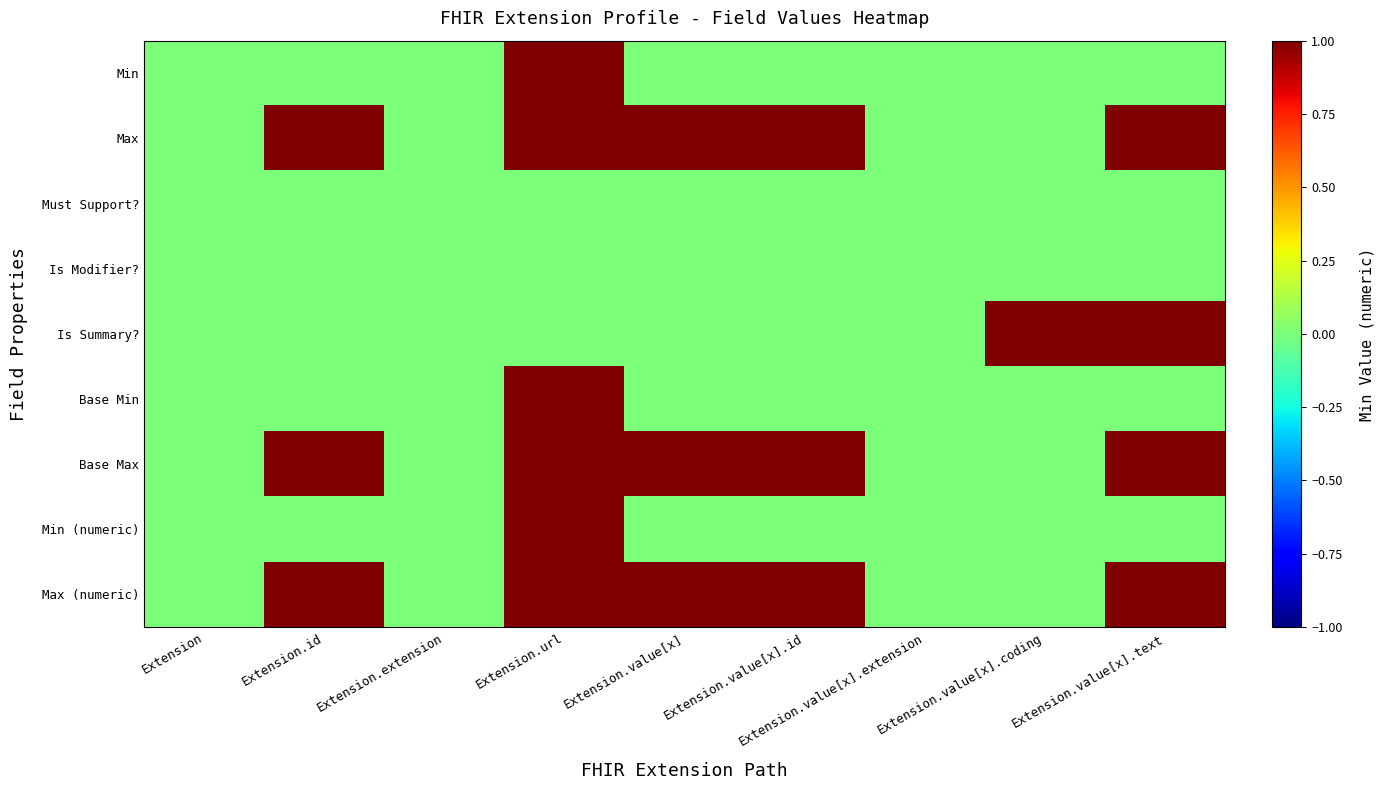

How many data points does each series have?

9